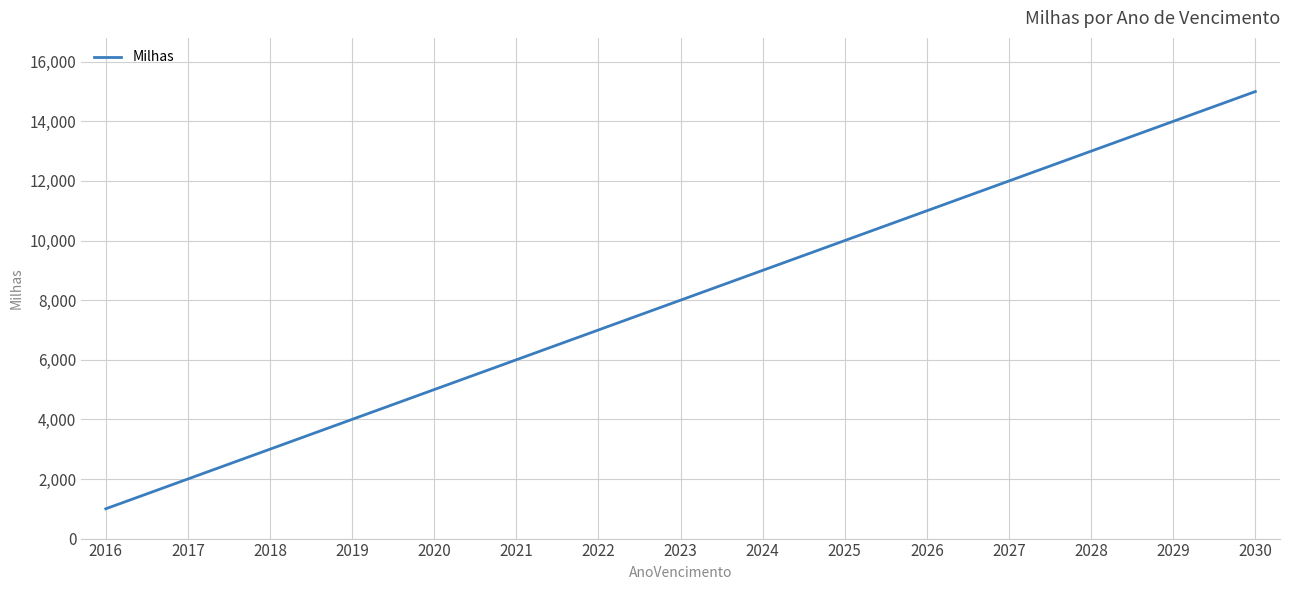

Rank the categories by value from lowest to highest.

2016, 2017, 2018, 2019, 2020, 2021, 2022, 2023, 2024, 2025, 2026, 2027, 2028, 2029, 2030